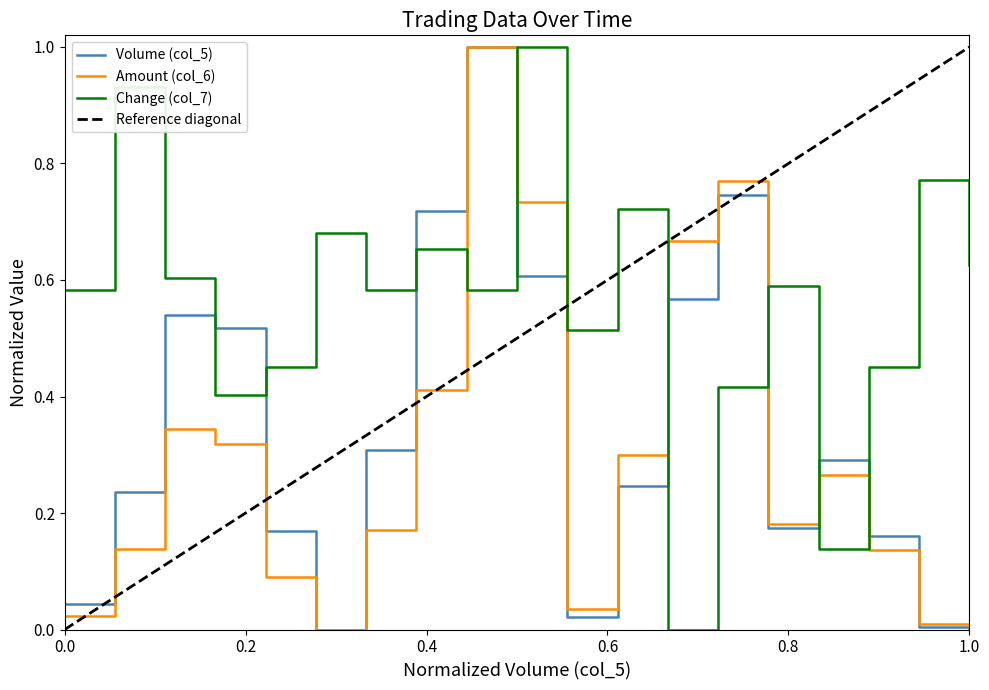

In Amount (col_6), how many points are lower than both neighbors (excluding endpoints)?

3